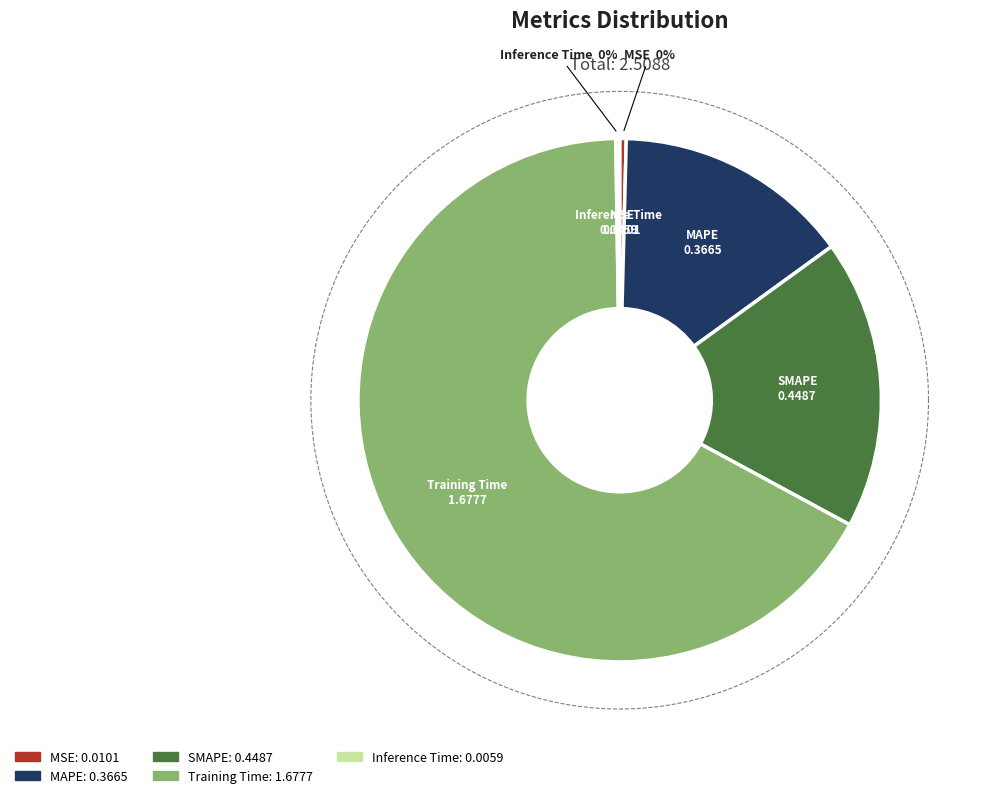

Is it true that MSE is 1% of the pie?

False